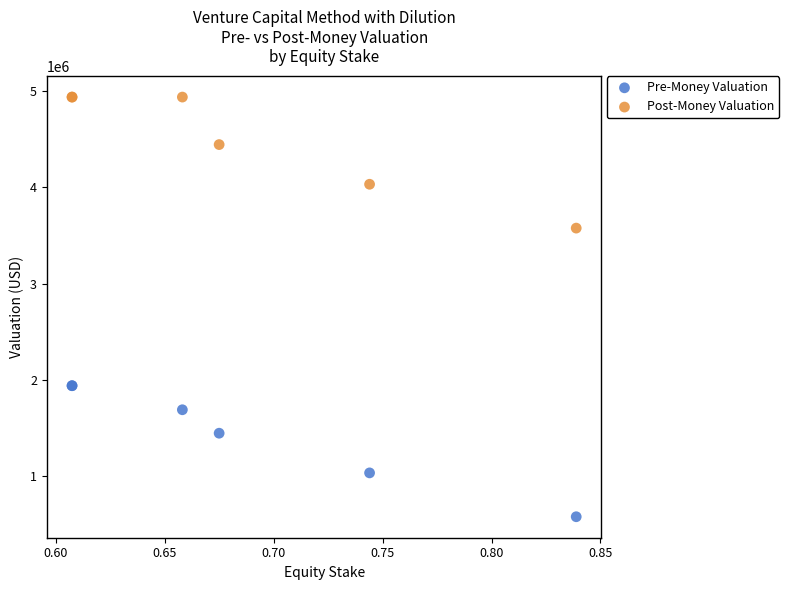

Which series contains the highest Y value?

Post-Money Valuation